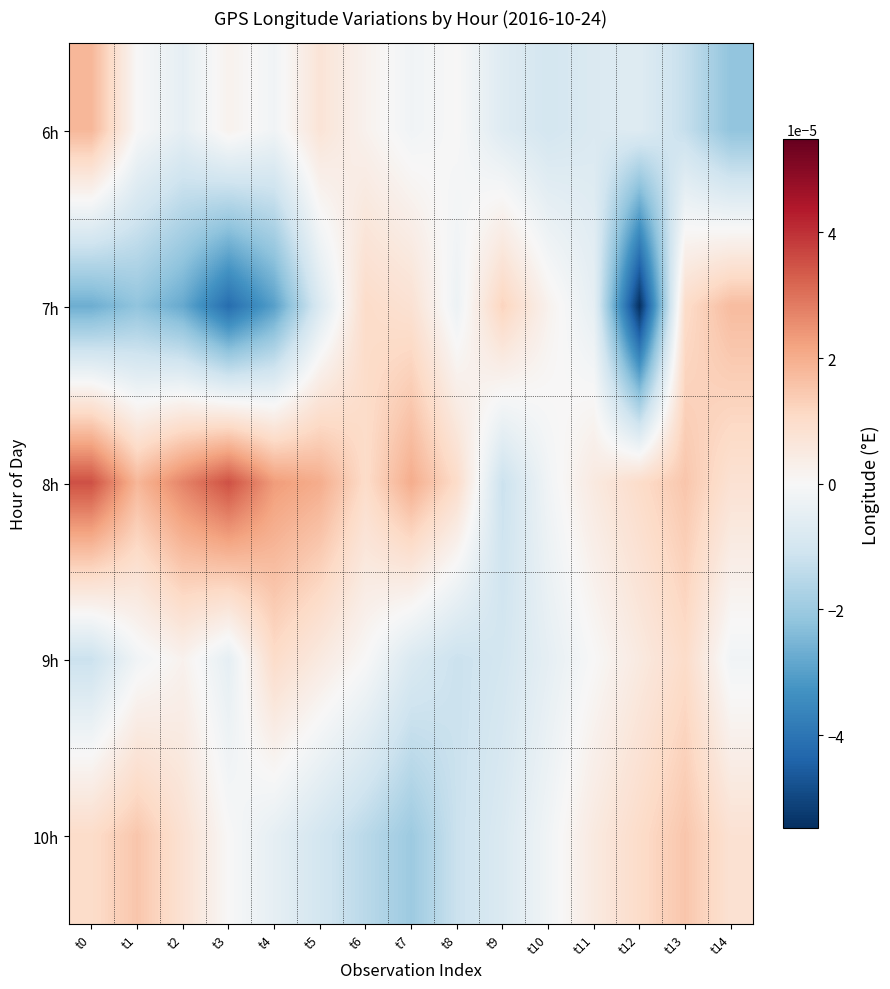

Rank the series at t5 from lowest to highest value.

10h, 7h, 9h, 6h, 8h